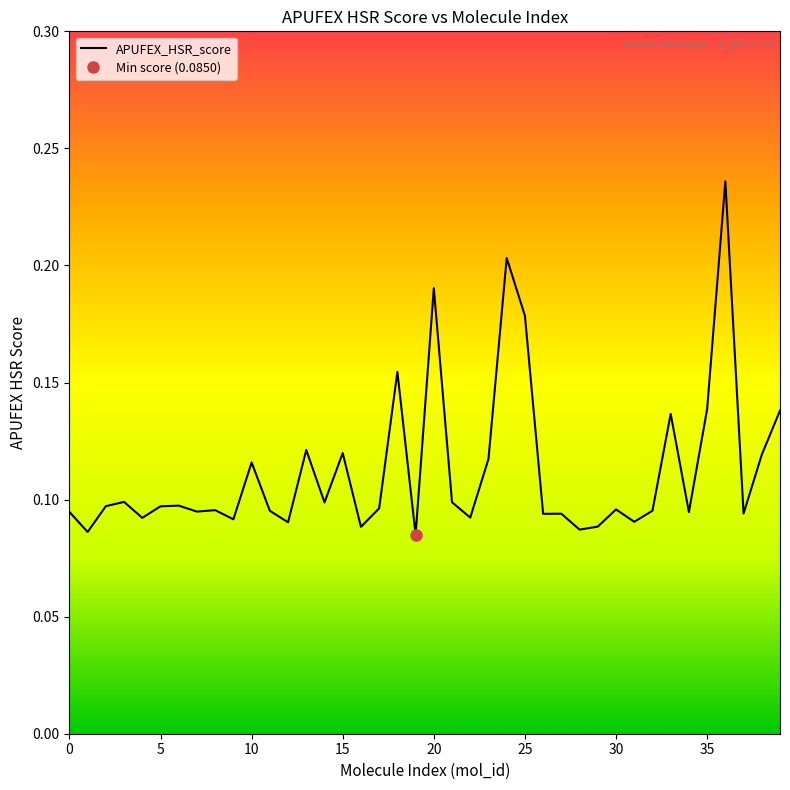

What is the approximate value at 30?

0.1